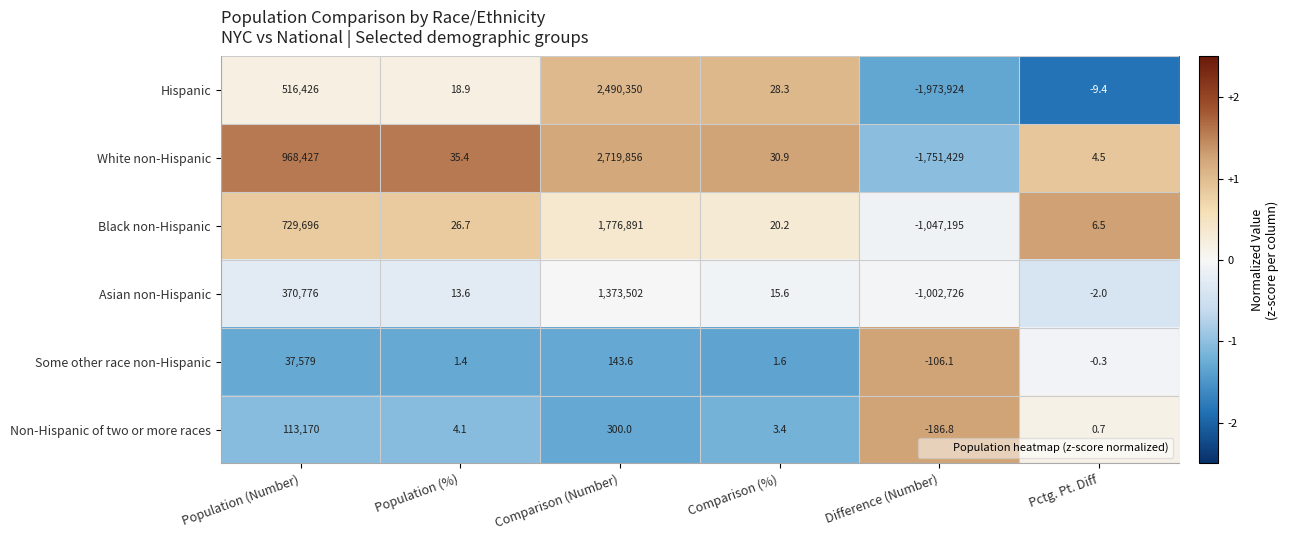

Which series has the widest spread of values?

White non-Hispanic